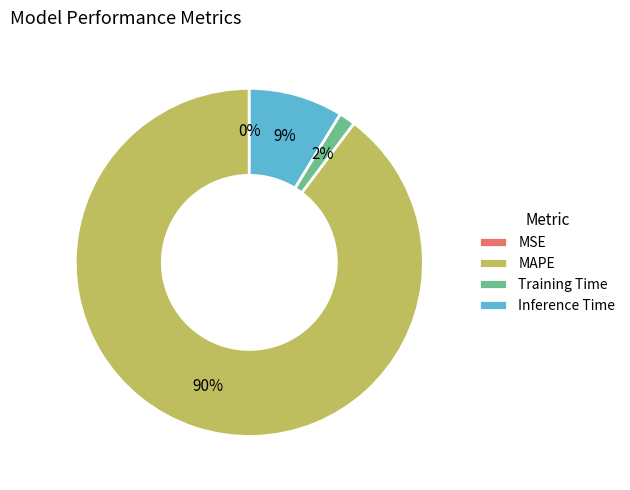

The Inference Time slice represents 9% of the pie. True or false?

True